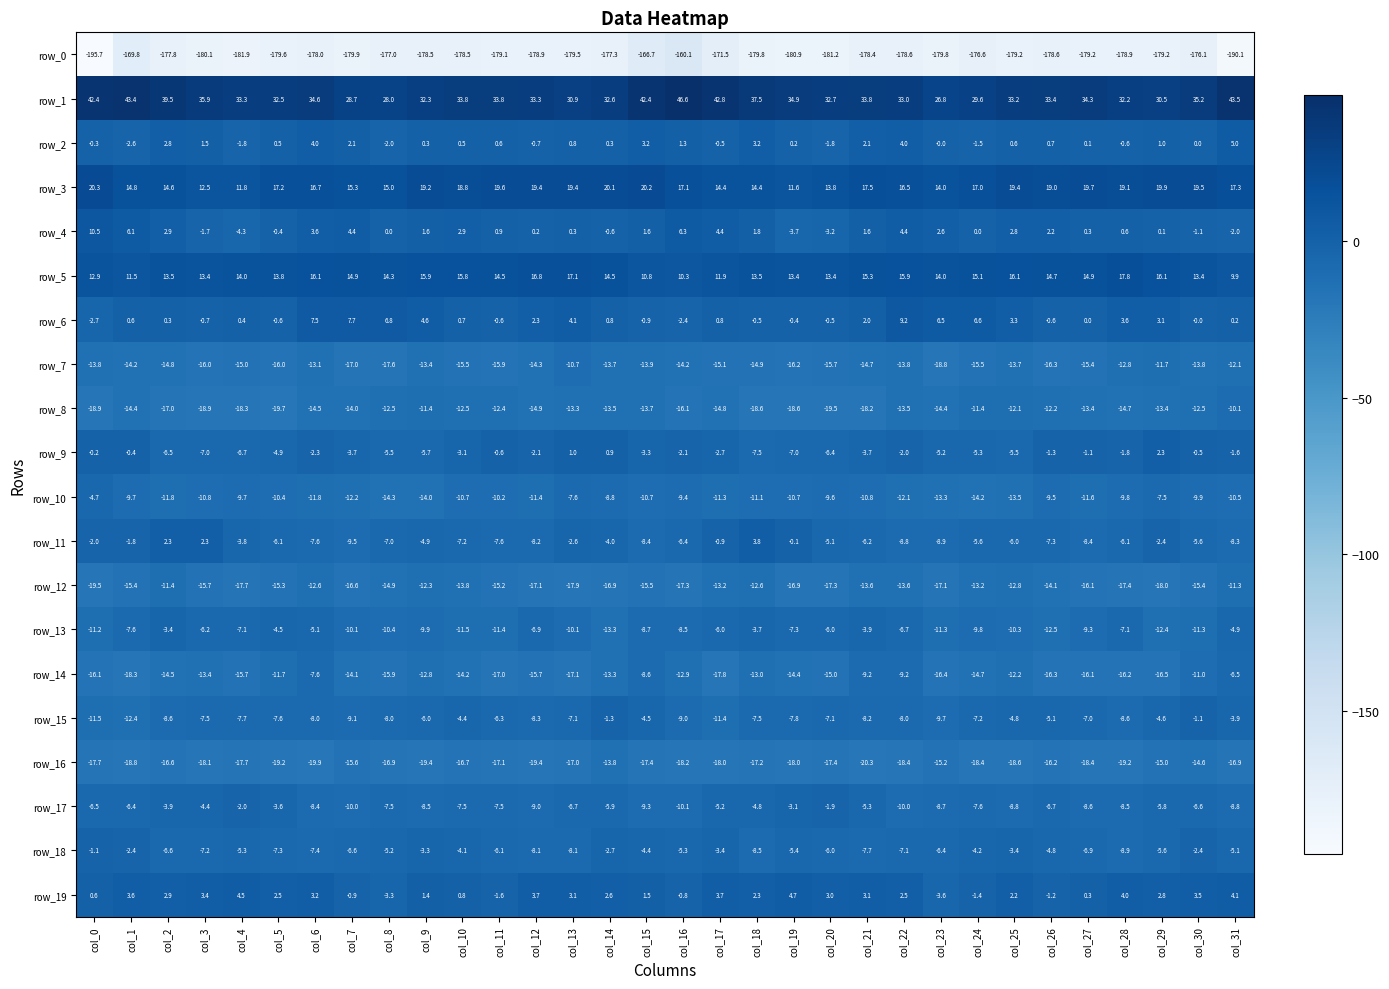

How many values in row_2 are below zero?

9